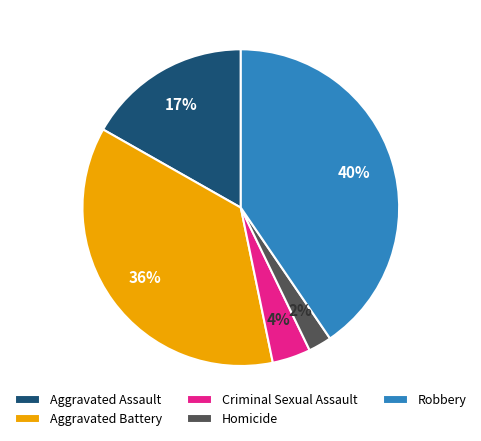

To the nearest percent, what portion does Aggravated Battery represent?

36%